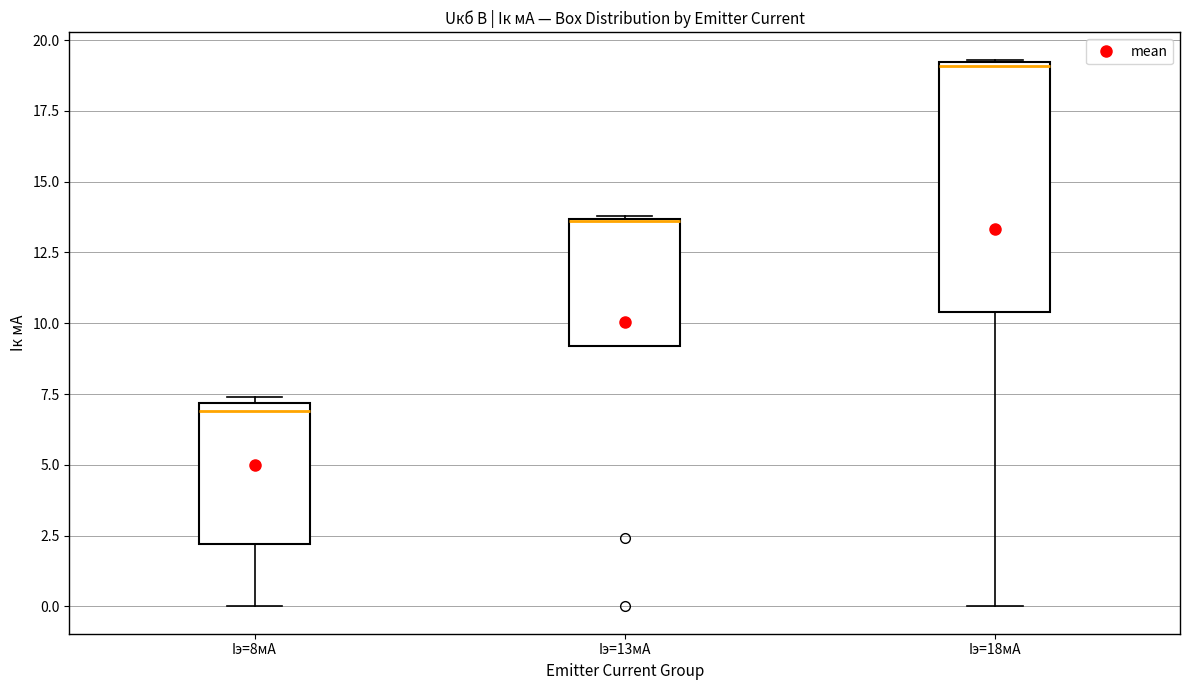

Where does the lower whisker of the box for Iэ=8мА end on the y-axis? The values are not printed on the chart, so give them approximately, as read against the axis.

0.0